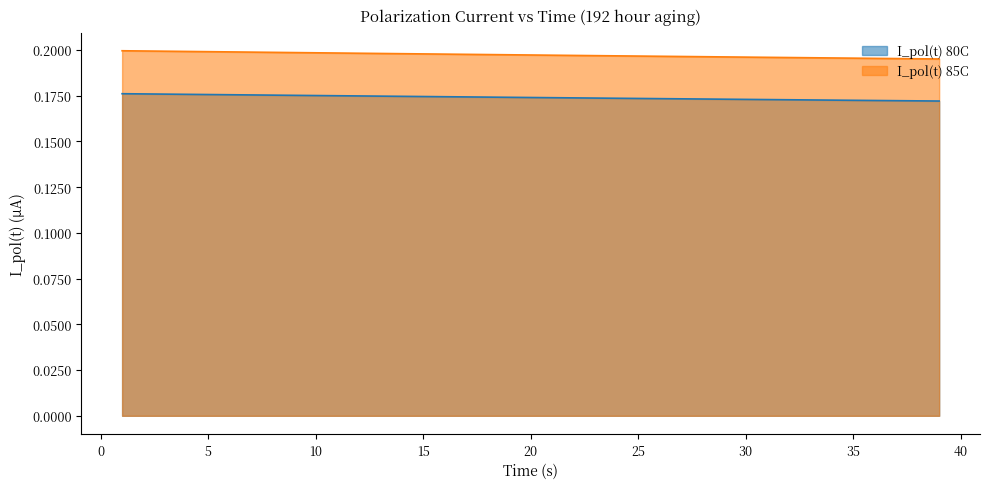

Which category has the highest value across all series?

1